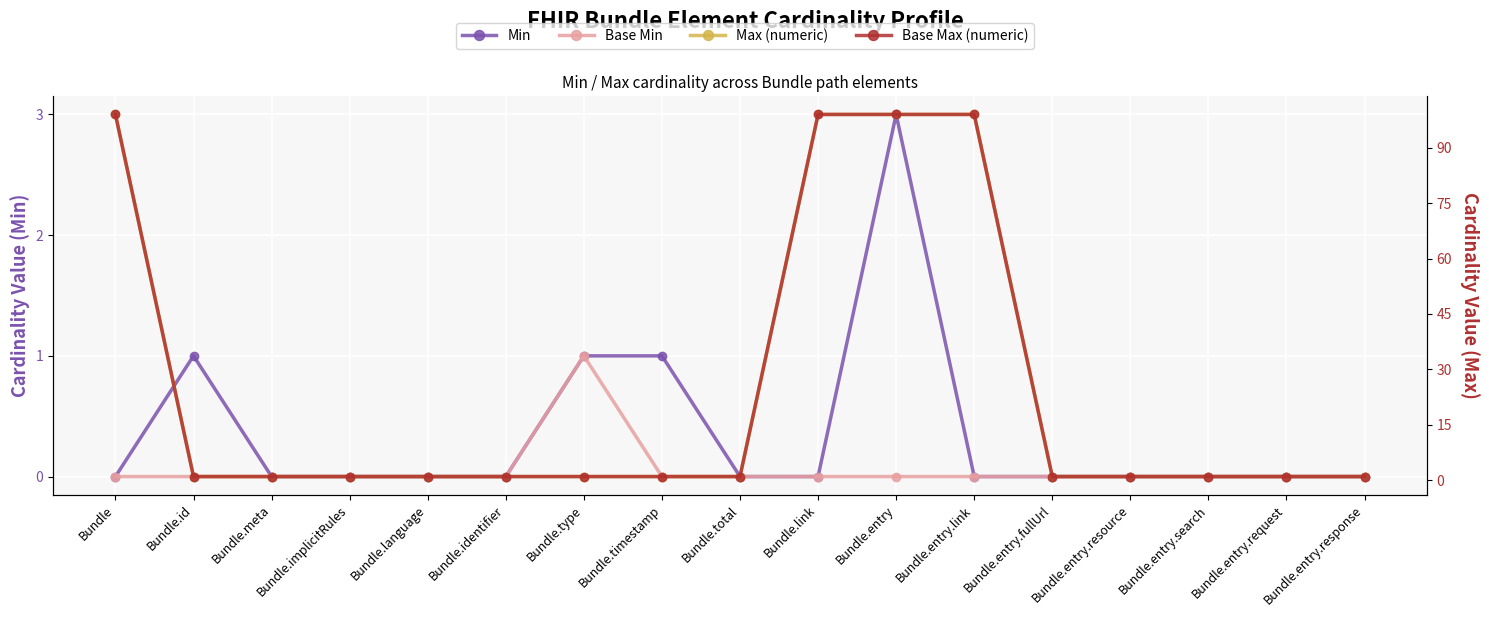

True or false: Base Max (numeric) and Min intersect in this chart.

False